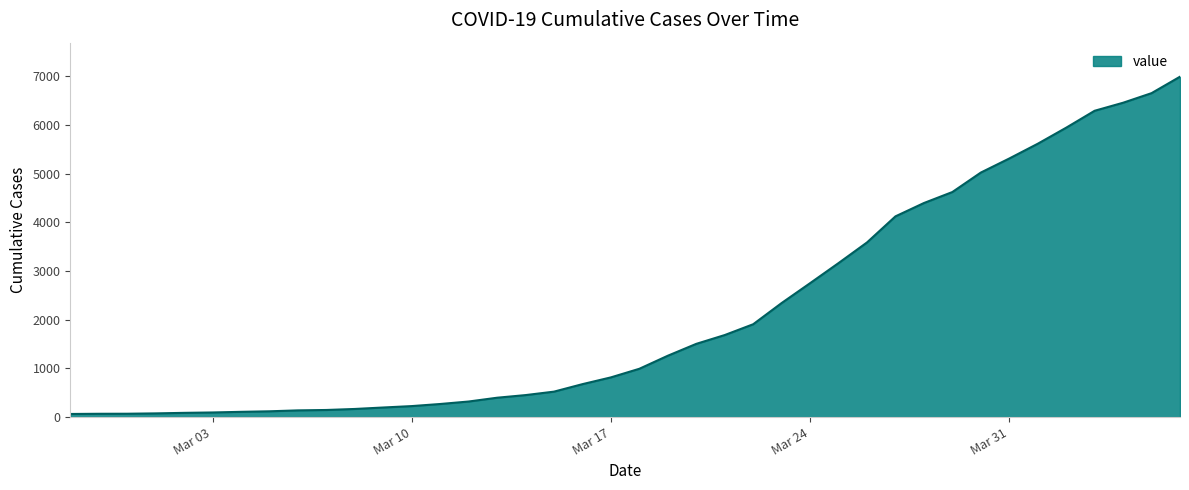

What is the maximum value shown in the chart?

6995